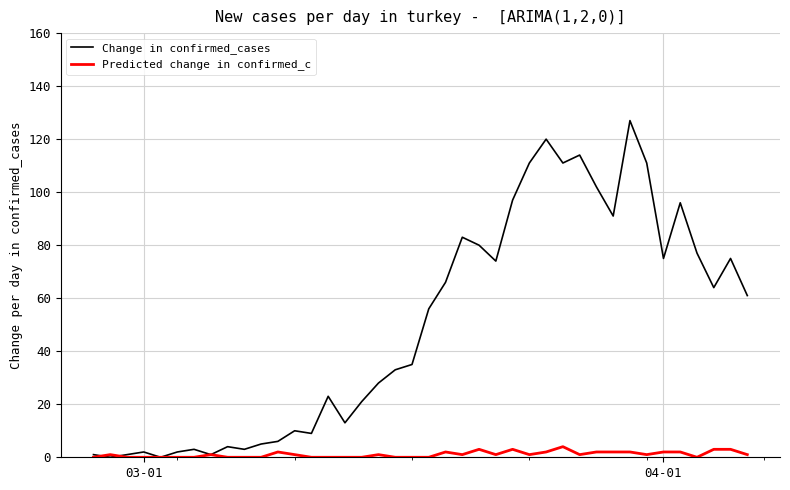

Which series has the widest spread of values?

Change in confirmed_cases